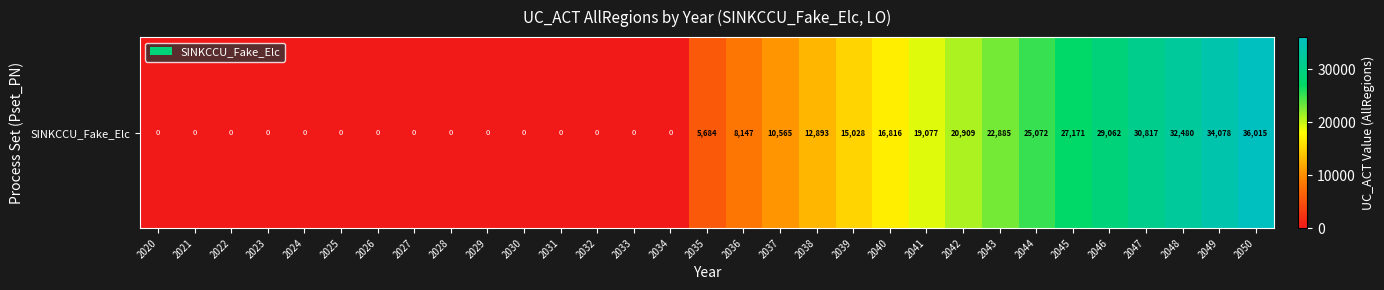

Reading left to right, extract all data points from this chart.

2020=0.0	2021=0.0	2022=0.0	2023=0.0	2024=0.0	2025=0.0	2026=0.0	2027=0.0	2028=0.0	2029=0.0	2030=0.0	2031=0.0	2032=0.0	2033=0.0	2034=0.0	2035=5684.4	2036=8146.6	2037=10564.7	2038=12893.1	2039=15027.7	2040=16816.2	2041=19076.6	2042=20909.2	2043=22885.1	2044=25072.2	2045=27170.9	2046=29061.8	2047=30816.8	2048=32479.9	2049=34077.9	2050=36015.3